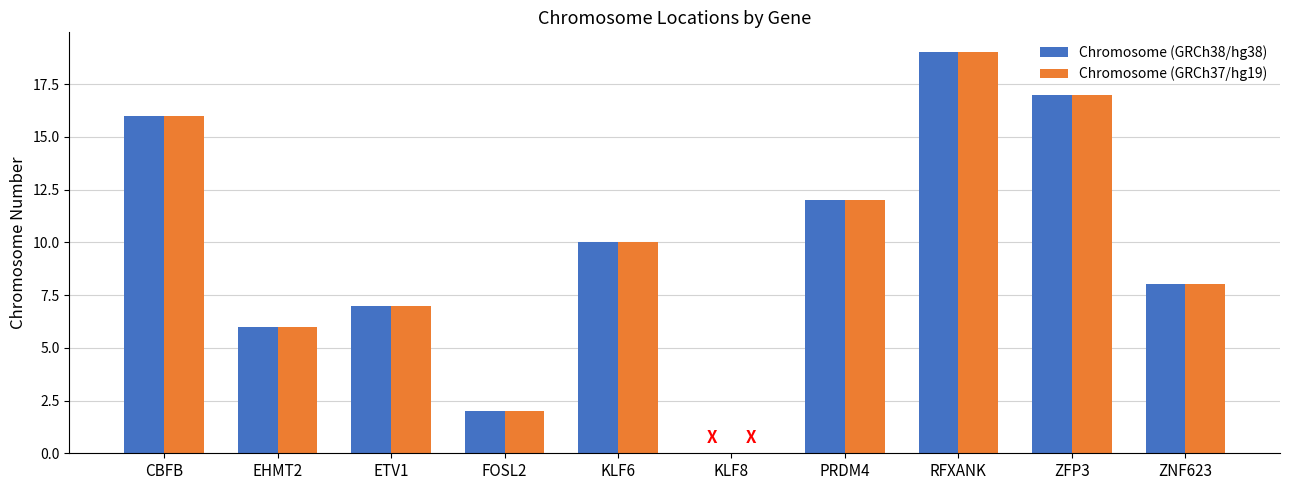

Is the value of Chromosome (GRCh38/hg38) at ZNF623 greater than the value of Chromosome (GRCh37/hg19) at KLF8?

Yes